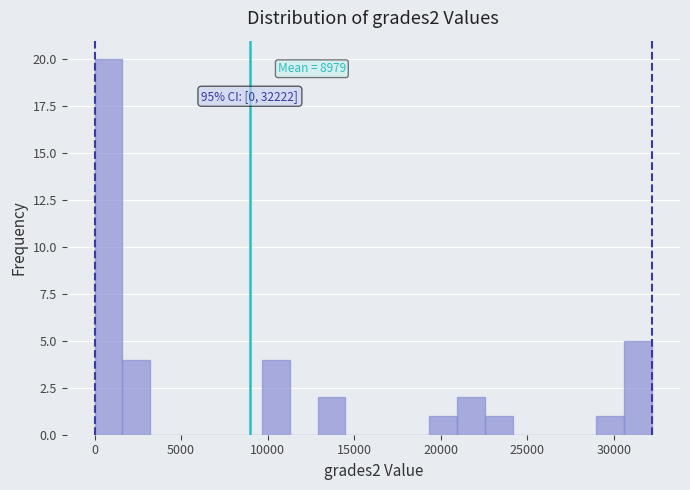

Read against the x-axis, roughly where is the centre of the tallest bar?

1000